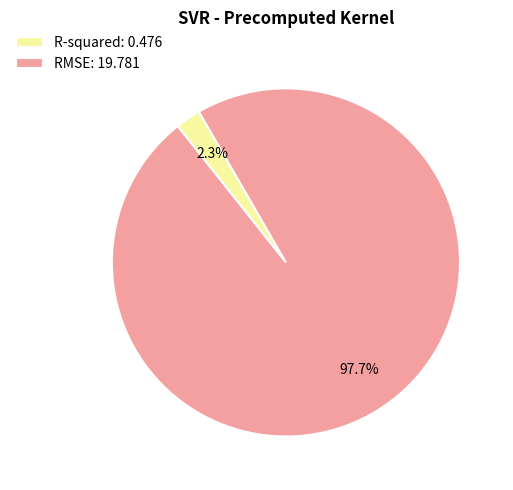

What is the smallest slice in the pie chart?

R-squared